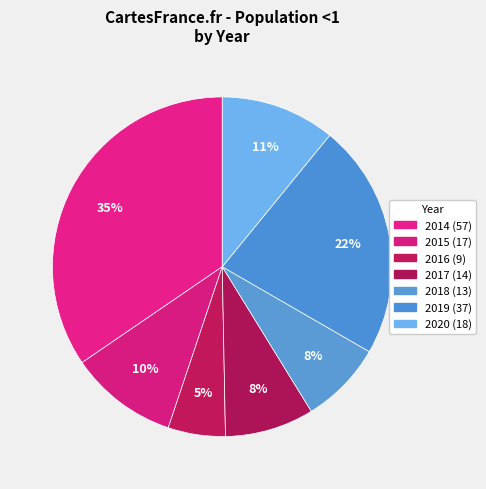

To the nearest percent, what portion does 2018 represent?

8%